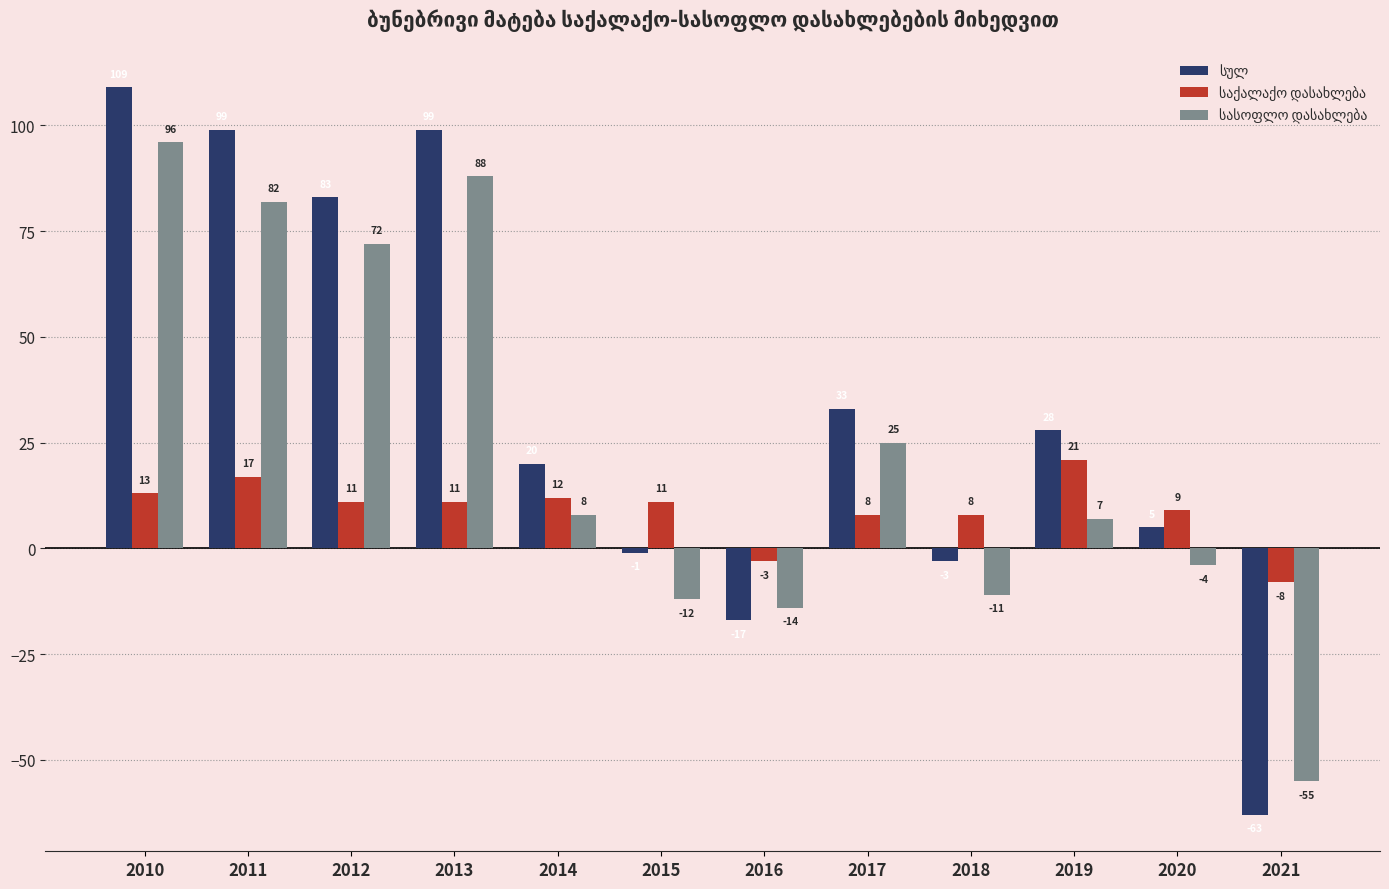

At which category is the sum across all series the highest?

2010